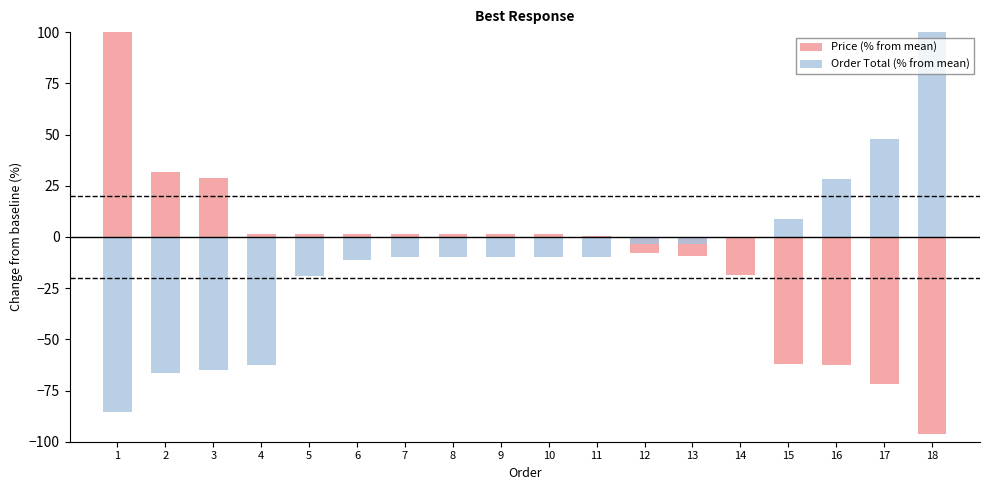

What are all the series names shown in the legend?

Price (% from mean), Order Total (% from mean)